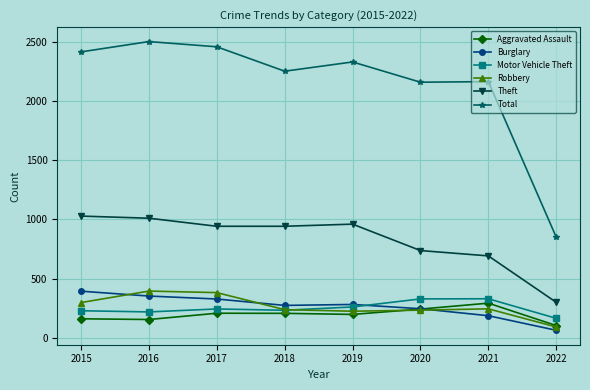

What is the highest value of the Theft series?

1027